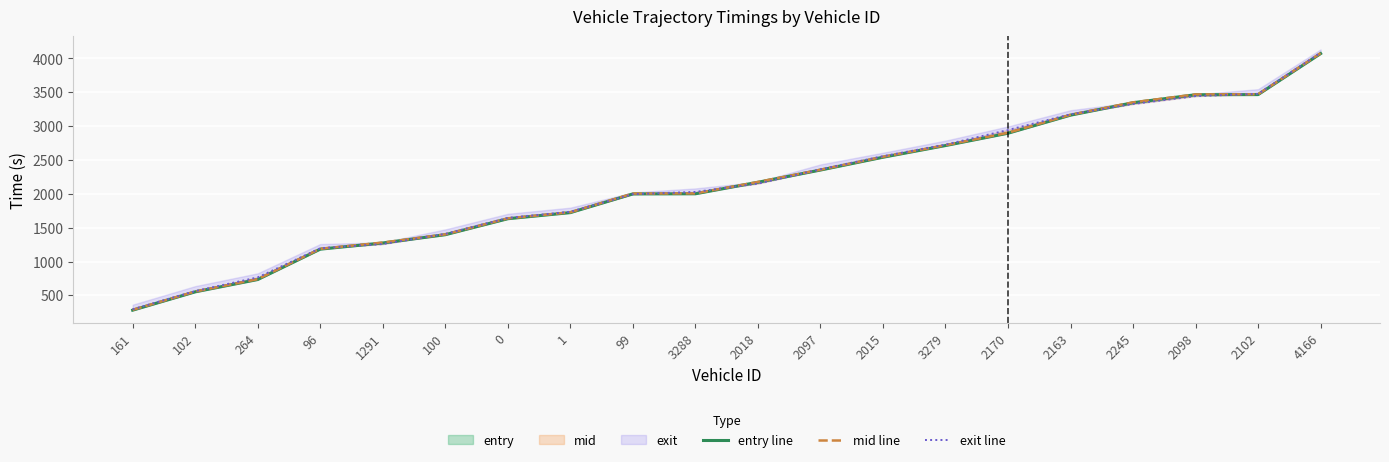

What is the value of the exit line point at the 8th from the left?

1735.8